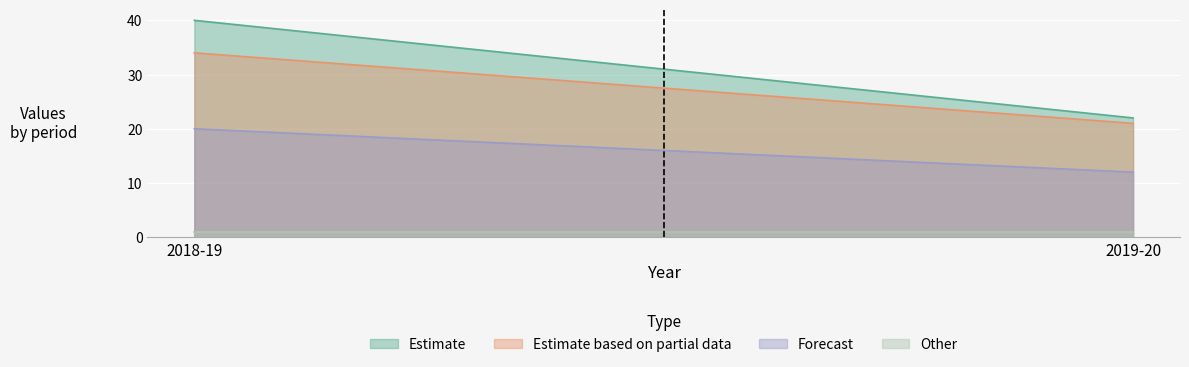

What is the label of the 1st point from the left?

2018-19